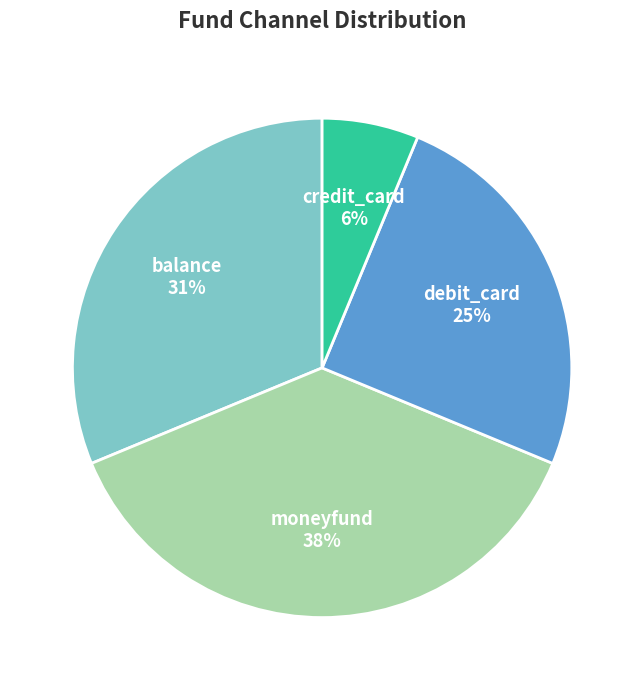

Combined, do credit_card and debit_card account for over 50%?

No